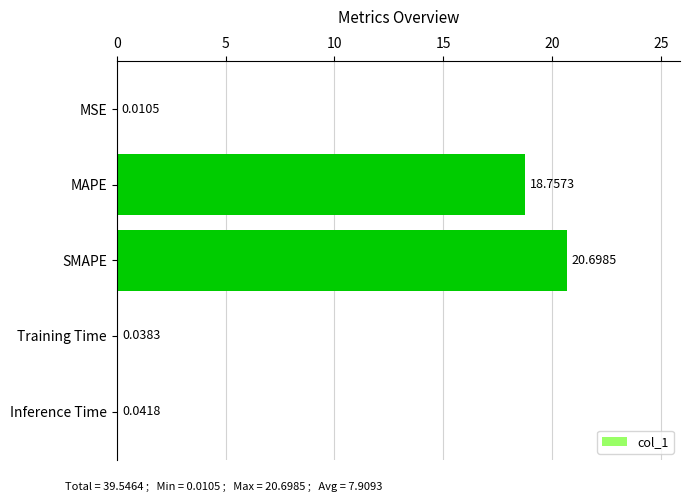

Between Inference Time and SMAPE, which is larger?

SMAPE